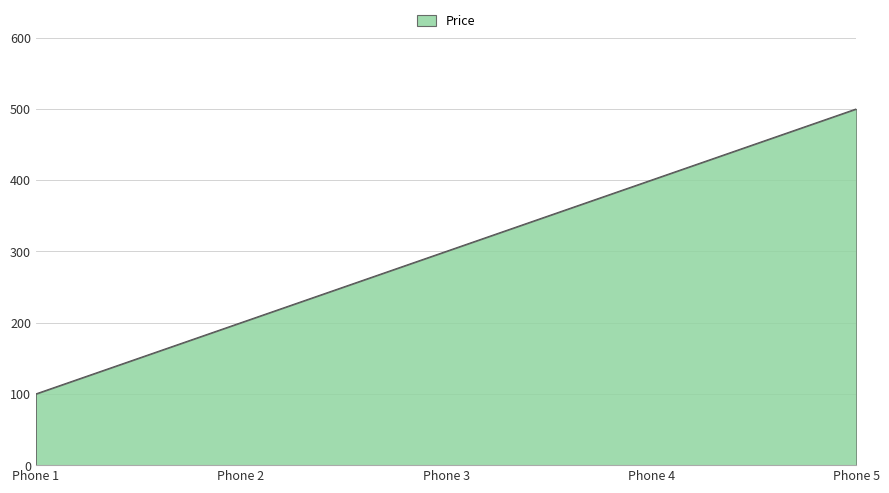

Reading right to left, list all the values displayed in this chart.

500	400	300	200	100